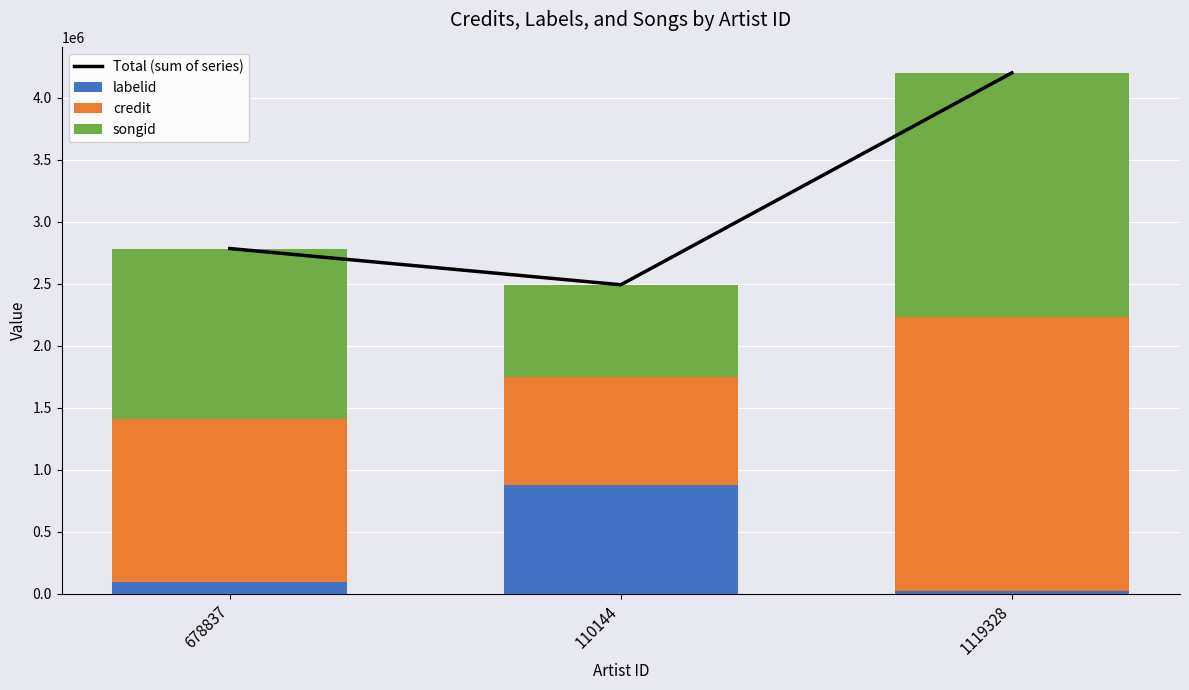

What is the difference between the second highest and minimum values in the labelid series?

70361